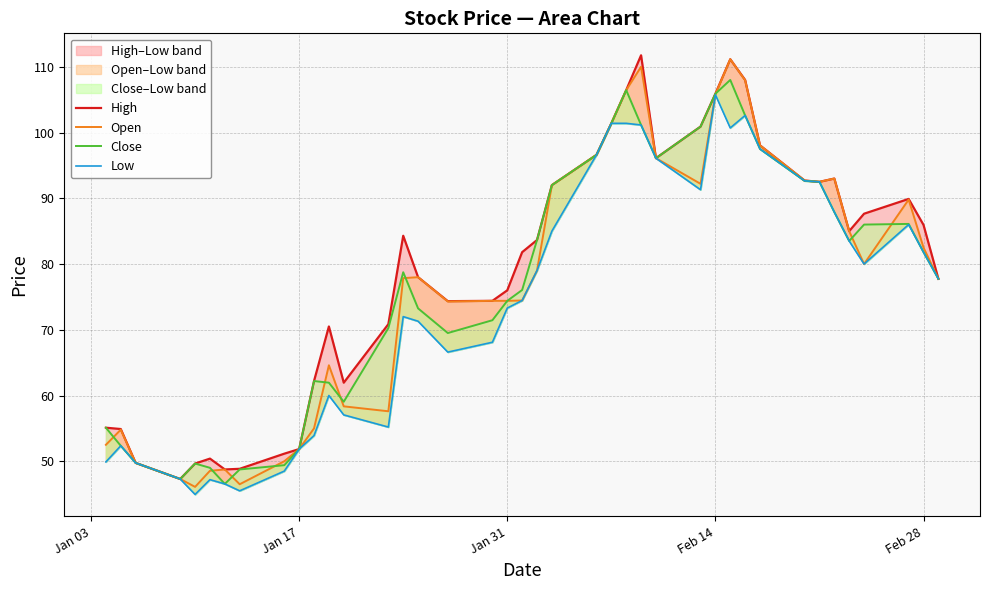

True or false: Open and Close cross at least once.

True